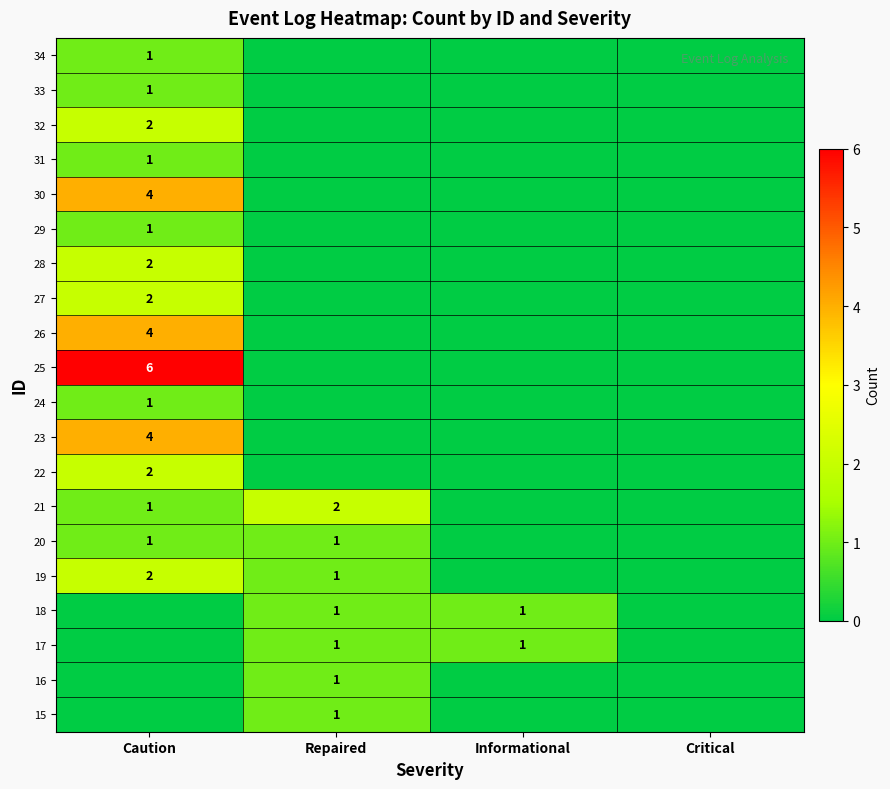

Is it true that 18 equals 1 at Repaired?

True